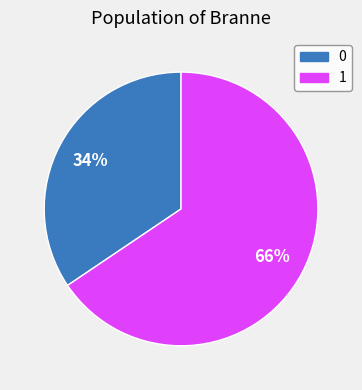

Is there a majority slice in this chart?

Yes